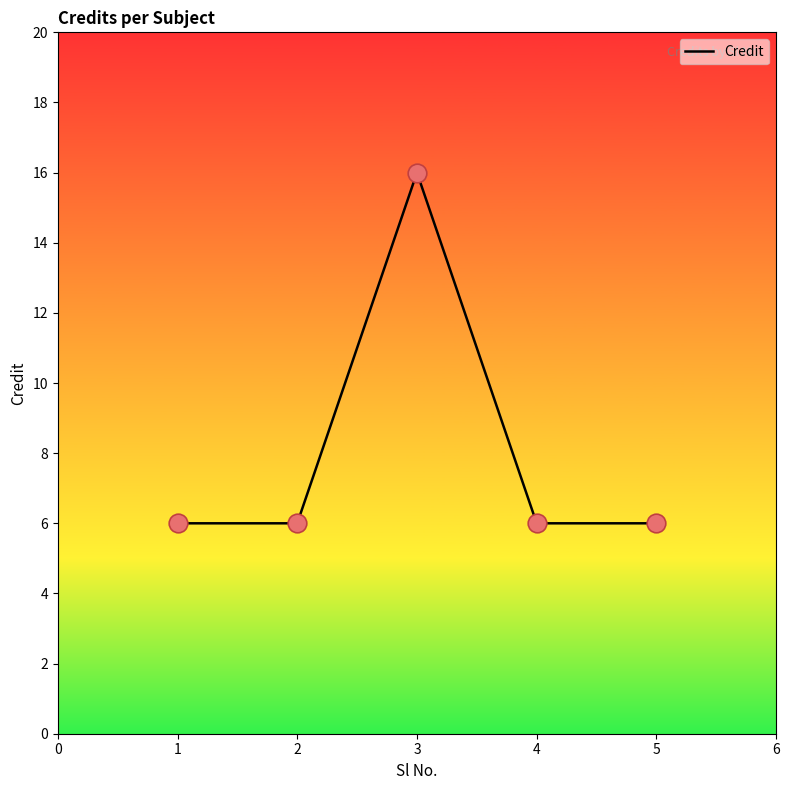

What is the change in value from 2 to 3?

+10